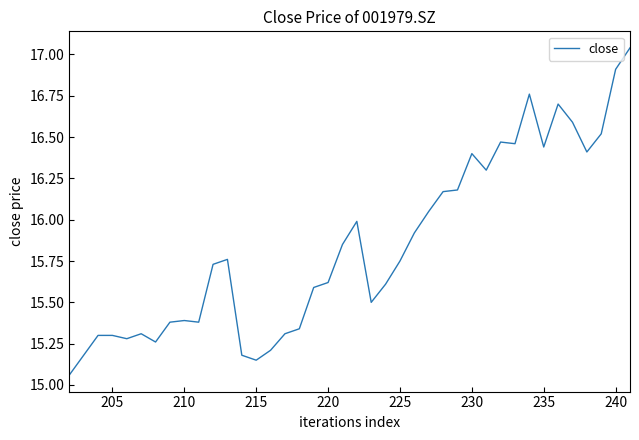

The value at 22 is 8.8. True or false?

False